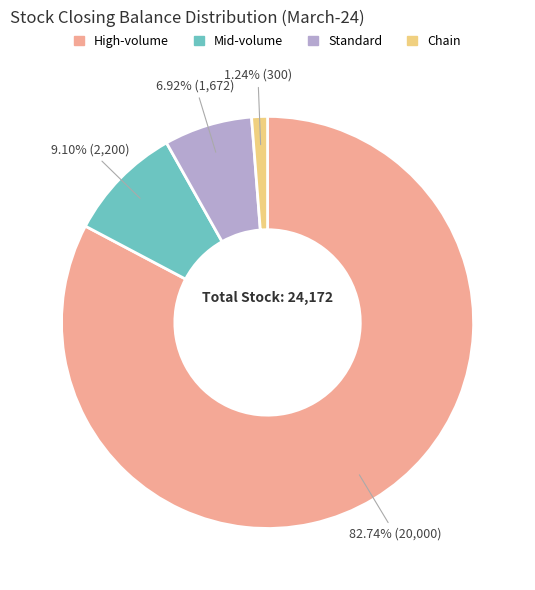

Do Chain and Mid-volume together represent more than half of the pie?

No